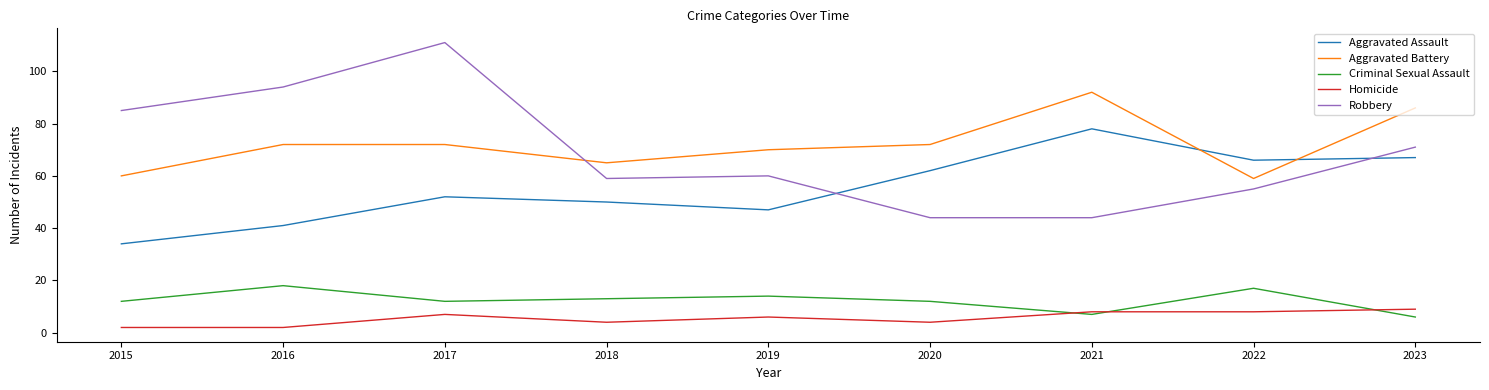

Which series has the widest spread of values?

Robbery